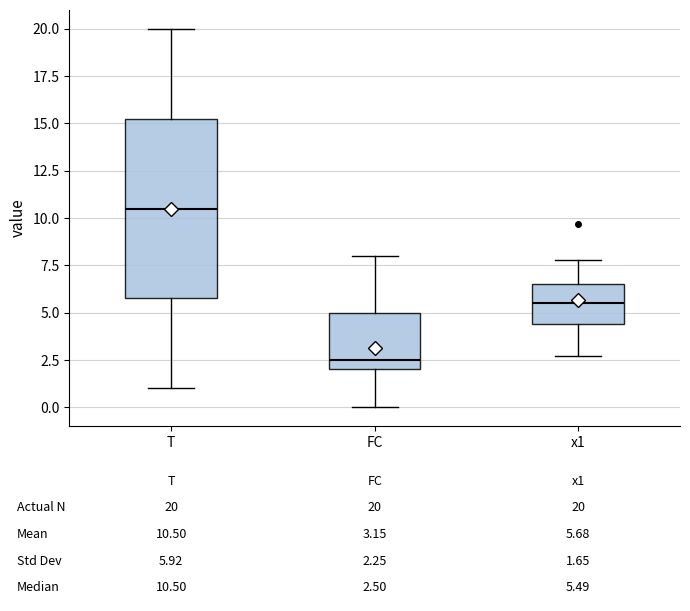

Comparing the boxes themselves (not the whiskers), which one is the tallest?

T